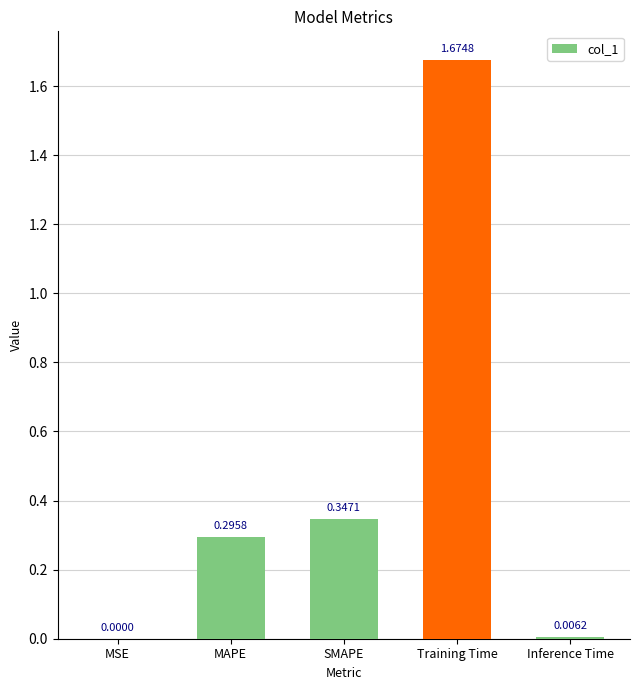

Are the bars horizontal?

No